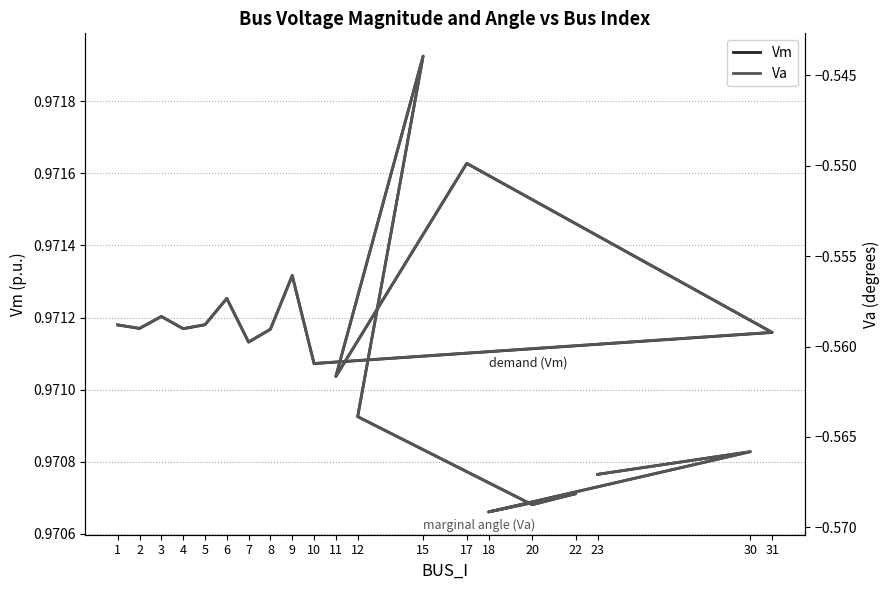

Rank the series at 6 from highest to lowest value.

Vm, Va